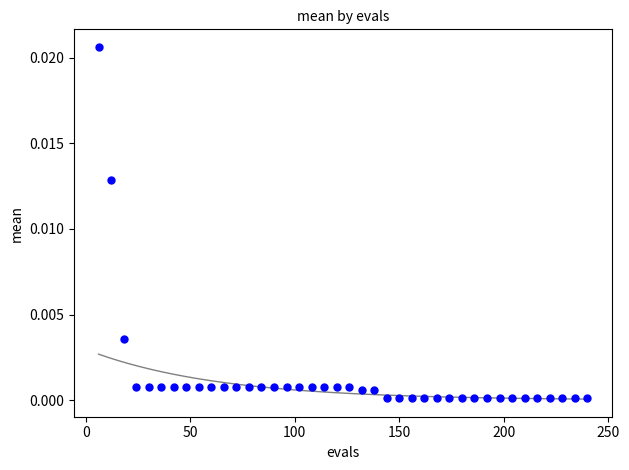

What is the range of X values (max minus min)?

234.0